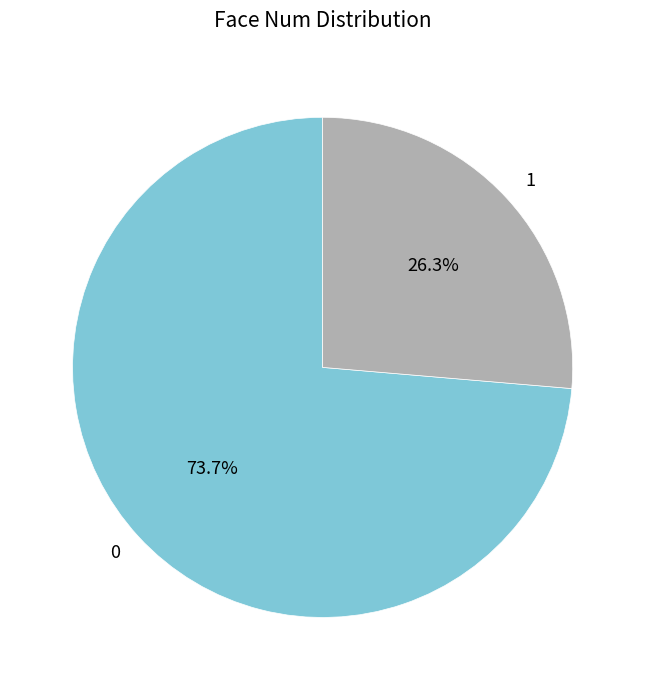

Combined, what portion of the pie is 0 and 1?

100.0%